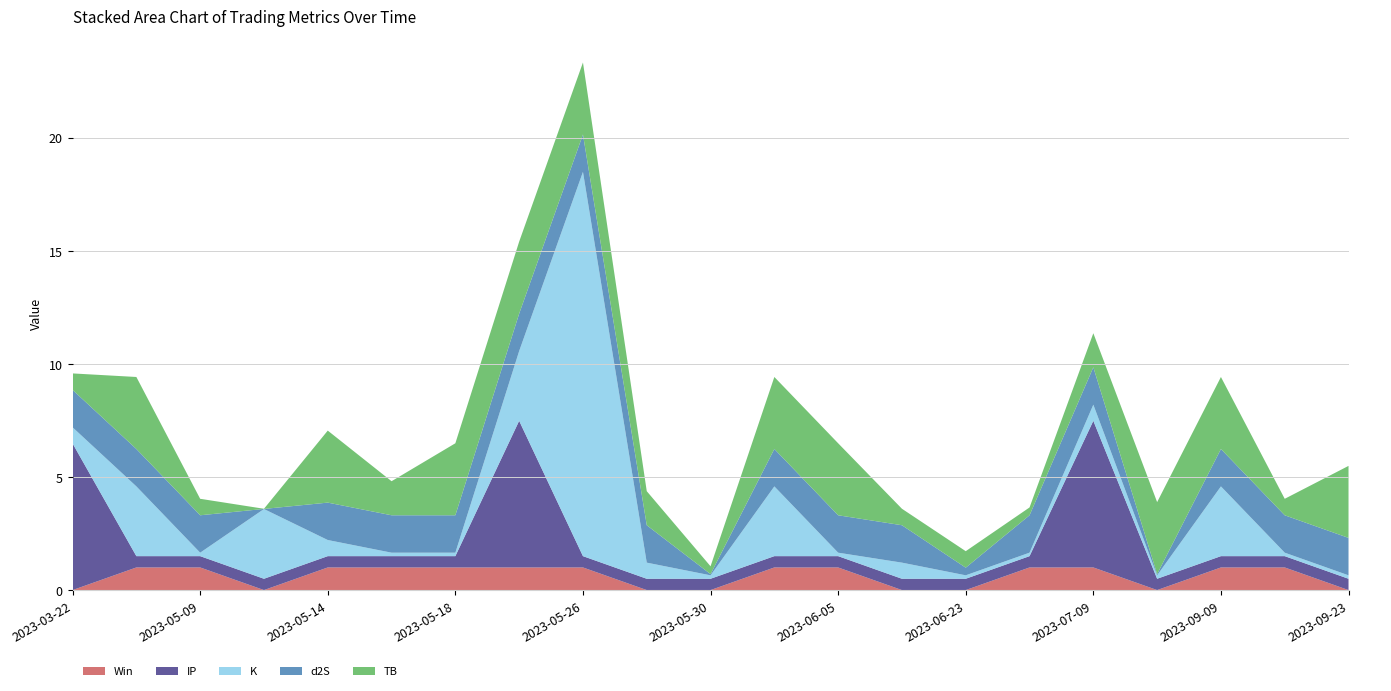

Reading right to left, what are all the values shown in this chart?

TB: 2023-09-23=3.2	2023-09-19=0.7	2023-09-09=3.2	2023-08-26=3.2	2023-07-09=1.5	2023-06-28=0.3	2023-06-23=0.7	2023-06-09=0.7	2023-06-05=3.2	2023-06-04=3.2	2023-05-30=0.3	2023-05-27=1.5	2023-05-26=3.2	2023-05-20=3.2	2023-05-18=3.2	2023-05-17=1.5	2023-05-14=3.2	2023-05-12=0.0	2023-05-09=0.7	2023-04-27=3.2	2023-03-22=0.7
d2S: 2023-09-23=1.7	2023-09-19=1.7	2023-09-09=1.7	2023-08-26=0.1	2023-07-09=1.7	2023-06-28=1.7	2023-06-23=0.3	2023-06-09=1.7	2023-06-05=1.7	2023-06-04=1.7	2023-05-30=0.1	2023-05-27=1.7	2023-05-26=1.7	2023-05-20=1.7	2023-05-18=1.7	2023-05-17=1.7	2023-05-14=1.7	2023-05-12=0.0	2023-05-09=1.7	2023-04-27=1.7	2023-03-22=1.7
K: 2023-09-23=0.2	2023-09-19=0.2	2023-09-09=3.1	2023-08-26=0.2	2023-07-09=0.7	2023-06-28=0.2	2023-06-23=0.2	2023-06-09=0.7	2023-06-05=0.2	2023-06-04=3.1	2023-05-30=0.2	2023-05-27=0.7	2023-05-26=17.0	2023-05-20=3.1	2023-05-18=0.2	2023-05-17=0.2	2023-05-14=0.7	2023-05-12=3.1	2023-05-09=0.2	2023-04-27=3.1	2023-03-22=0.7
IP: 2023-09-23=0.5	2023-09-19=0.5	2023-09-09=0.5	2023-08-26=0.5	2023-07-09=6.5	2023-06-28=0.5	2023-06-23=0.5	2023-06-09=0.5	2023-06-05=0.5	2023-06-04=0.5	2023-05-30=0.5	2023-05-27=0.5	2023-05-26=0.5	2023-05-20=6.5	2023-05-18=0.5	2023-05-17=0.5	2023-05-14=0.5	2023-05-12=0.5	2023-05-09=0.5	2023-04-27=0.5	2023-03-22=6.5
Win: 2023-09-23=0.0	2023-09-19=1.0	2023-09-09=1.0	2023-08-26=0.0	2023-07-09=1.0	2023-06-28=1.0	2023-06-23=0.0	2023-06-09=0.0	2023-06-05=1.0	2023-06-04=1.0	2023-05-30=0.0	2023-05-27=0.0	2023-05-26=1.0	2023-05-20=1.0	2023-05-18=1.0	2023-05-17=1.0	2023-05-14=1.0	2023-05-12=0.0	2023-05-09=1.0	2023-04-27=1.0	2023-03-22=0.0